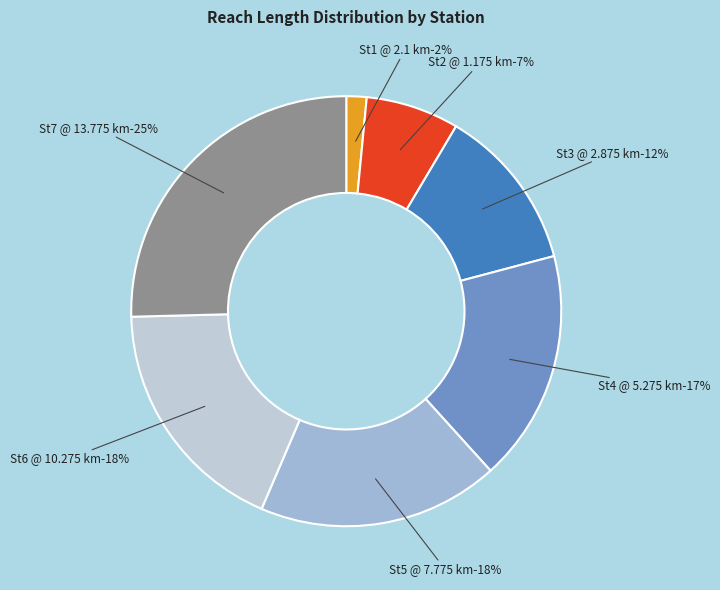

What is the smallest slice in the pie chart?

St1 @ 2.1 (km)